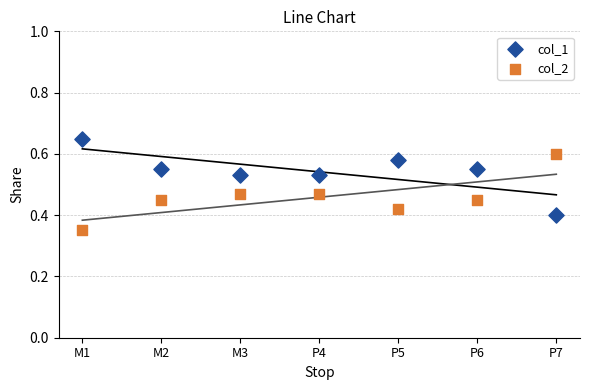

Which series reaches the minimum Y coordinate?

col_2